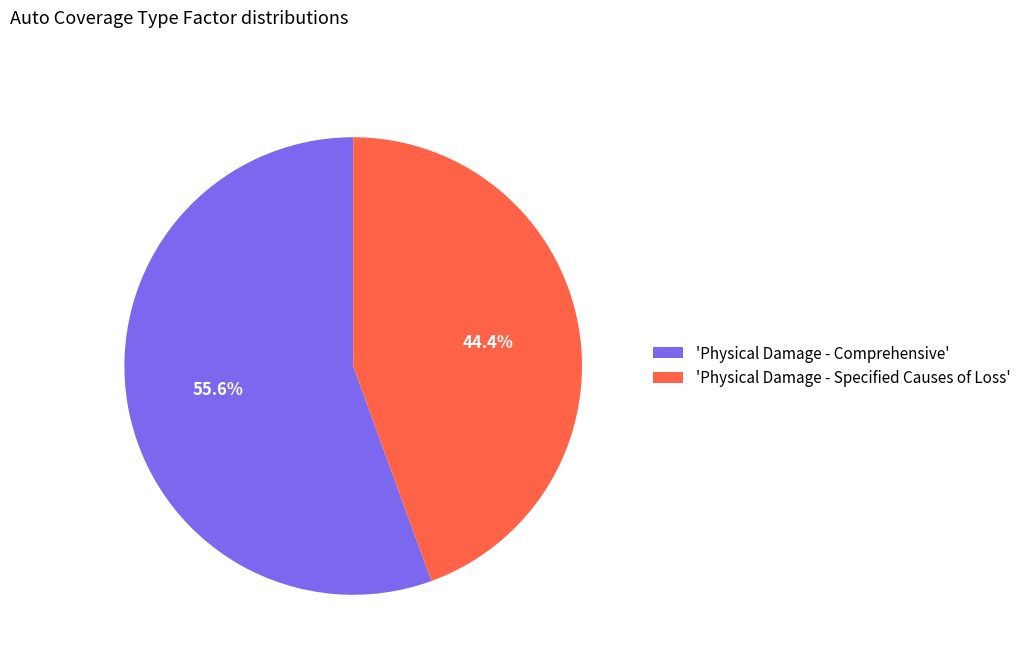

How many segments does this pie chart have?

2